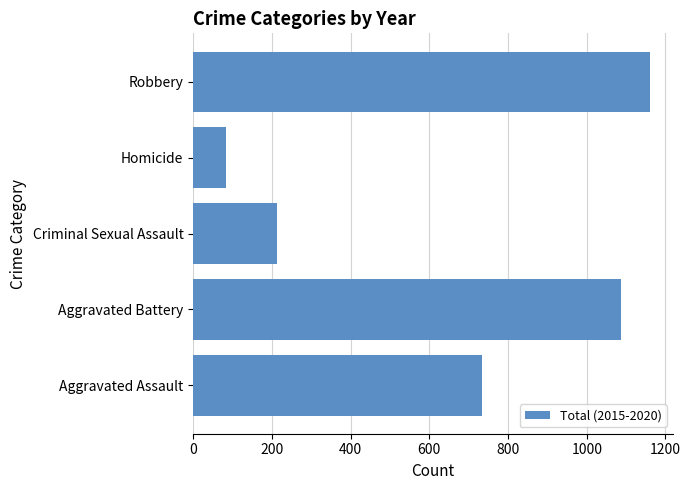

What is the average value?

656